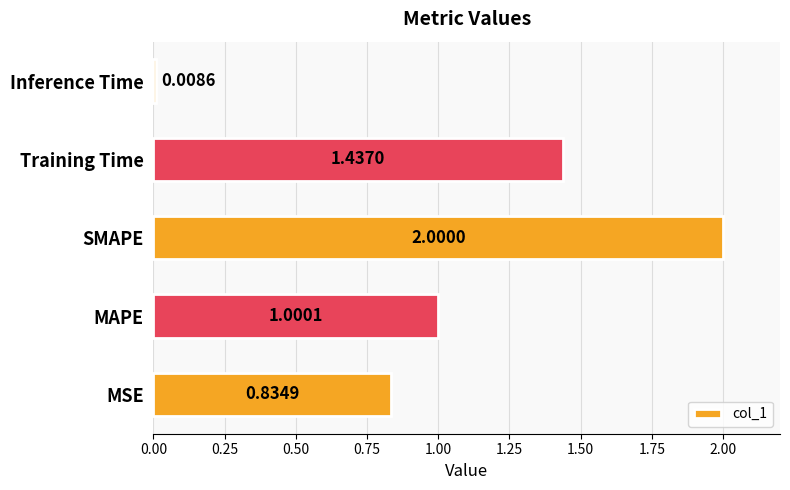

Count the number of values greater than 1.

3